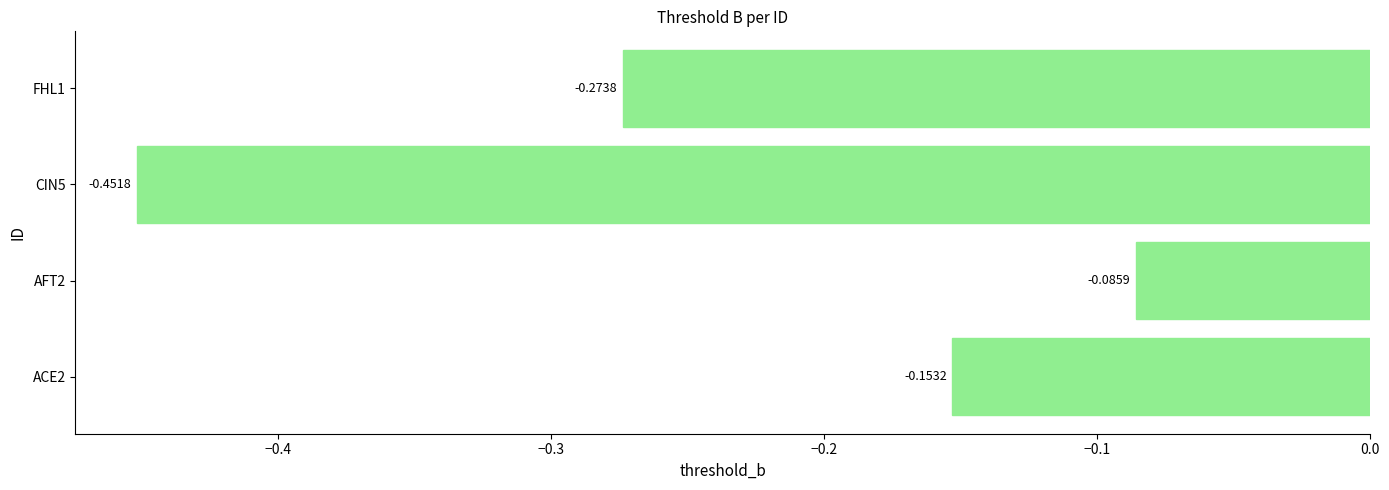

List the labels in order of value, largest first.

AFT2, ACE2, FHL1, CIN5